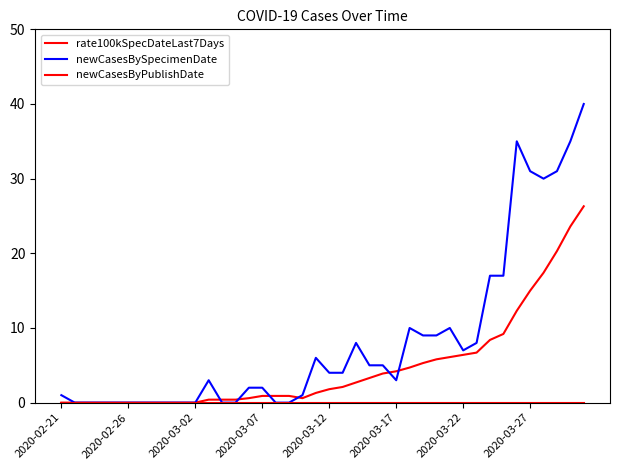

Reading left to right, transcribe all the data shown in this chart.

rate100kSpecDateLast7Days: 0.0	0.0	0.0	0.0	0.0	0.0	0.0	0.0	0.0	0.0	0.0	0.4	0.4	0.4	0.6	0.9	0.9	0.9	0.6	1.3	1.8	2.1	2.7	3.3	3.9	4.2	4.7	5.3	5.8	6.1	6.4	6.7	8.4	9.2	12.3	15.0	17.4	20.3	23.6	26.3
newCasesBySpecimenDate: 1.0	0.0	0.0	0.0	0.0	0.0	0.0	0.0	0.0	0.0	0.0	3.0	0.0	0.0	2.0	2.0	0.0	0.0	1.0	6.0	4.0	4.0	8.0	5.0	5.0	3.0	10.0	9.0	9.0	10.0	7.0	8.0	17.0	17.0	35.0	31.0	30.0	31.0	35.0	40.0
newCasesByPublishDate: 0.0	0.0	0.0	0.0	0.0	0.0	0.0	0.0	0.0	0.0	0.0	0.0	0.0	0.0	0.0	0.0	0.0	0.0	0.0	0.0	0.0	0.0	0.0	0.0	0.0	0.0	0.0	0.0	0.0	0.0	0.0	0.0	0.0	0.0	0.0	0.0	0.0	0.0	0.0	0.0